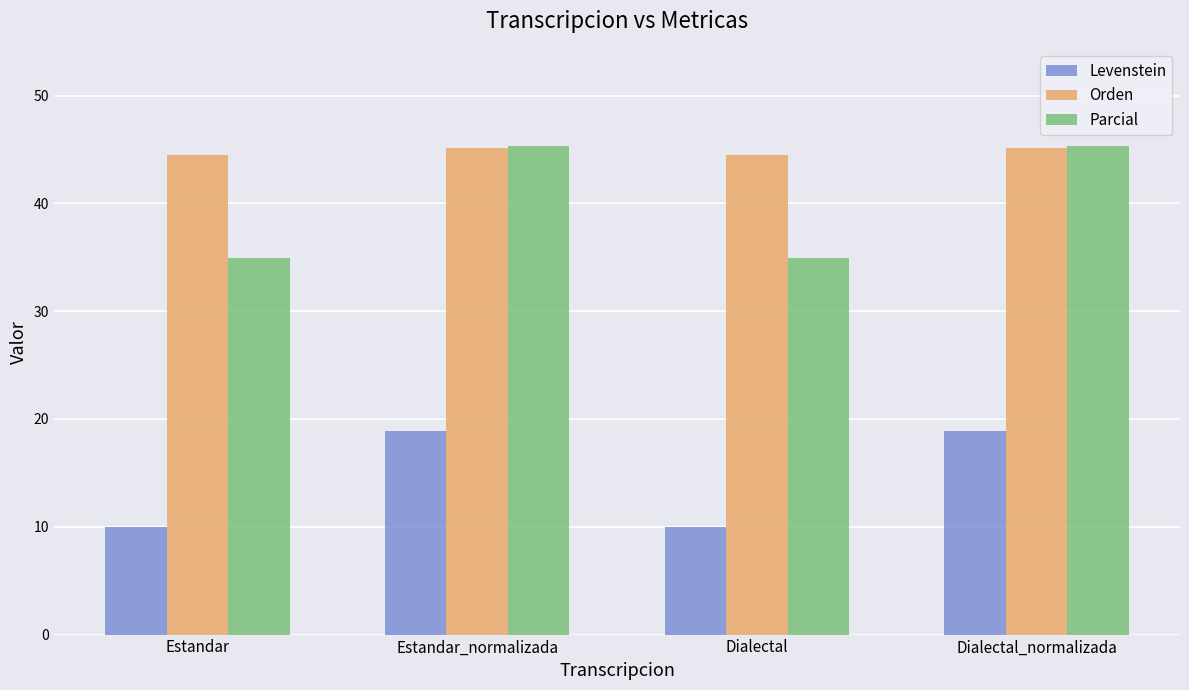

Reading right to left, extract all data points from this chart.

Levenstein: Dialectal_normalizada=18.9	Dialectal=10.0	Estandar_normalizada=18.9	Estandar=10.0
Orden: Dialectal_normalizada=45.2	Dialectal=44.4	Estandar_normalizada=45.2	Estandar=44.4
Parcial: Dialectal_normalizada=45.3	Dialectal=34.9	Estandar_normalizada=45.3	Estandar=34.9